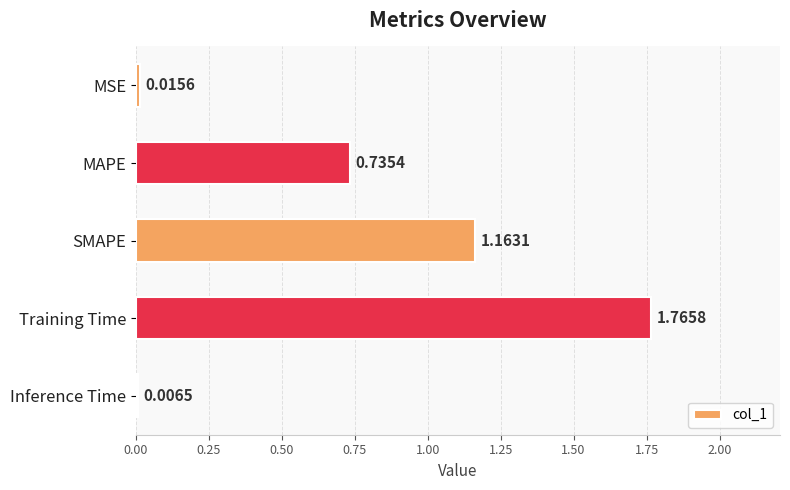

What is the change in value from SMAPE to Training Time?

+0.6